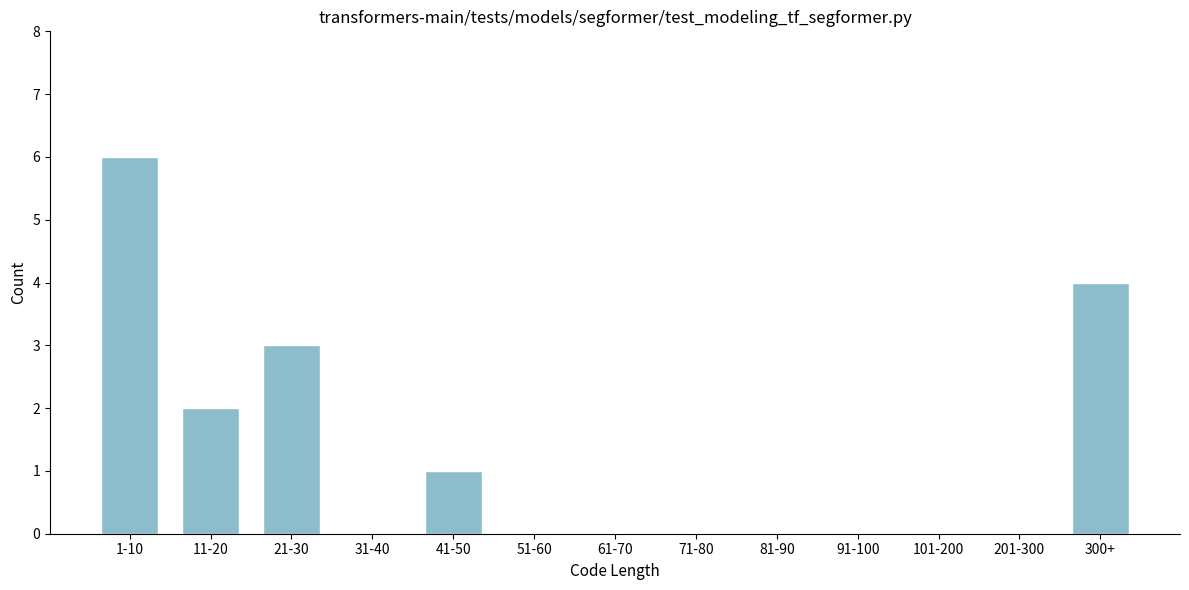

Reading left to right, what are all the values shown in this chart?

1-10=6	11-20=2	21-30=3	31-40=0	41-50=1	51-60=0	61-70=0	71-80=0	81-90=0	91-100=0	101-200=0	201-300=0	300+=4